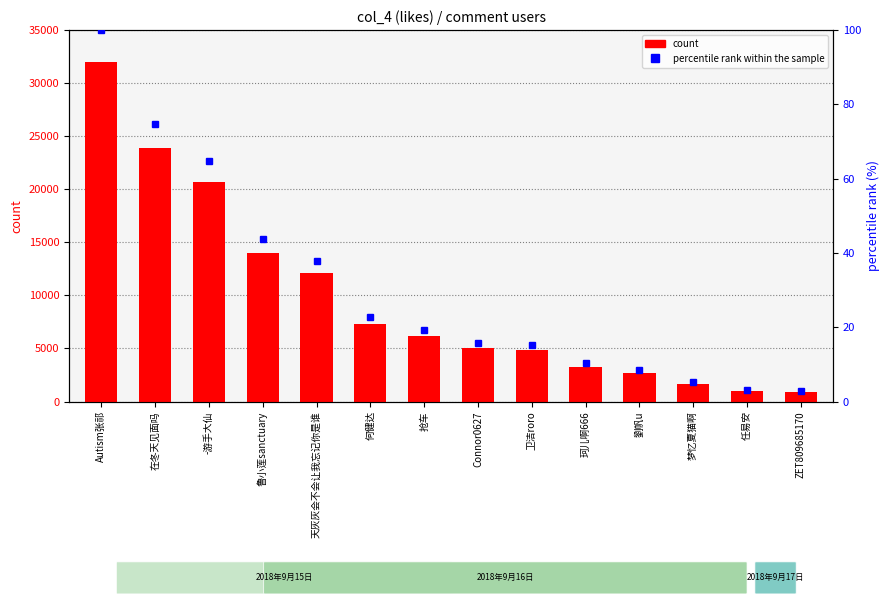

Rank the categories by count value from lowest to highest.

ZET809685170, 任易安, 梦忆夏猫啊, 劉帆u, 珂儿啊666, 卫洁roro, Connor0627, 抢车, 何健达, 天灰灰会不会让我忘记你是谁, 鲁小莲sanctuary, -游手大仙, 在冬天见面吗, Autism张祁